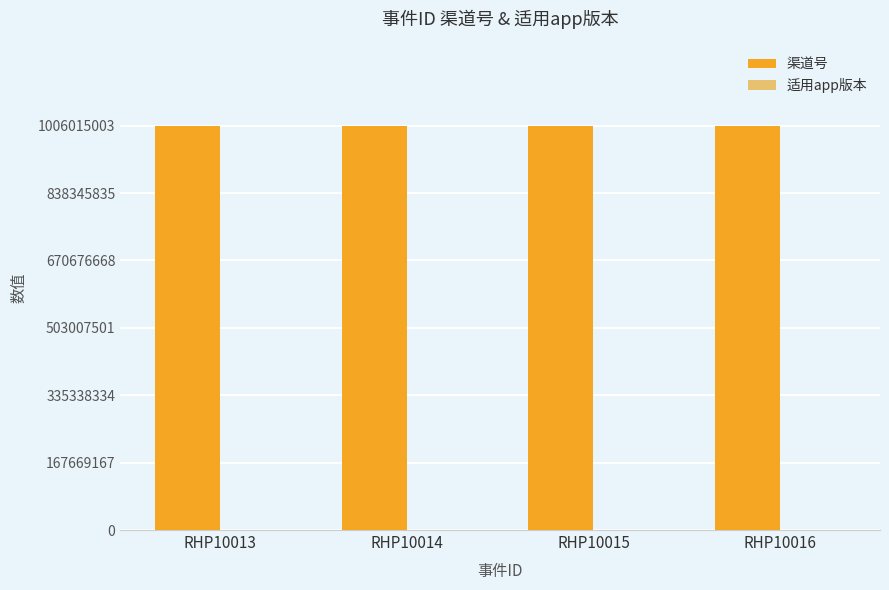

Which series has the largest total across all categories?

渠道号